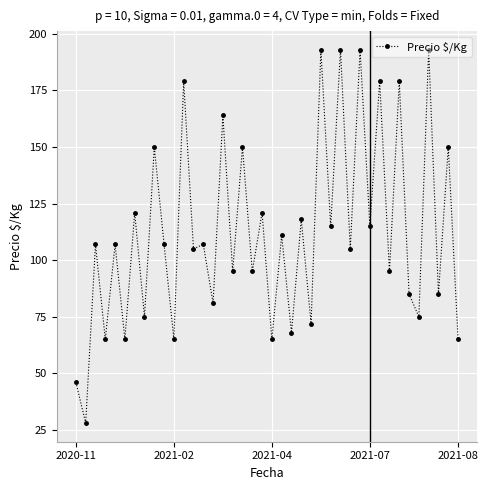

What is the difference between the maximum and minimum values?

165